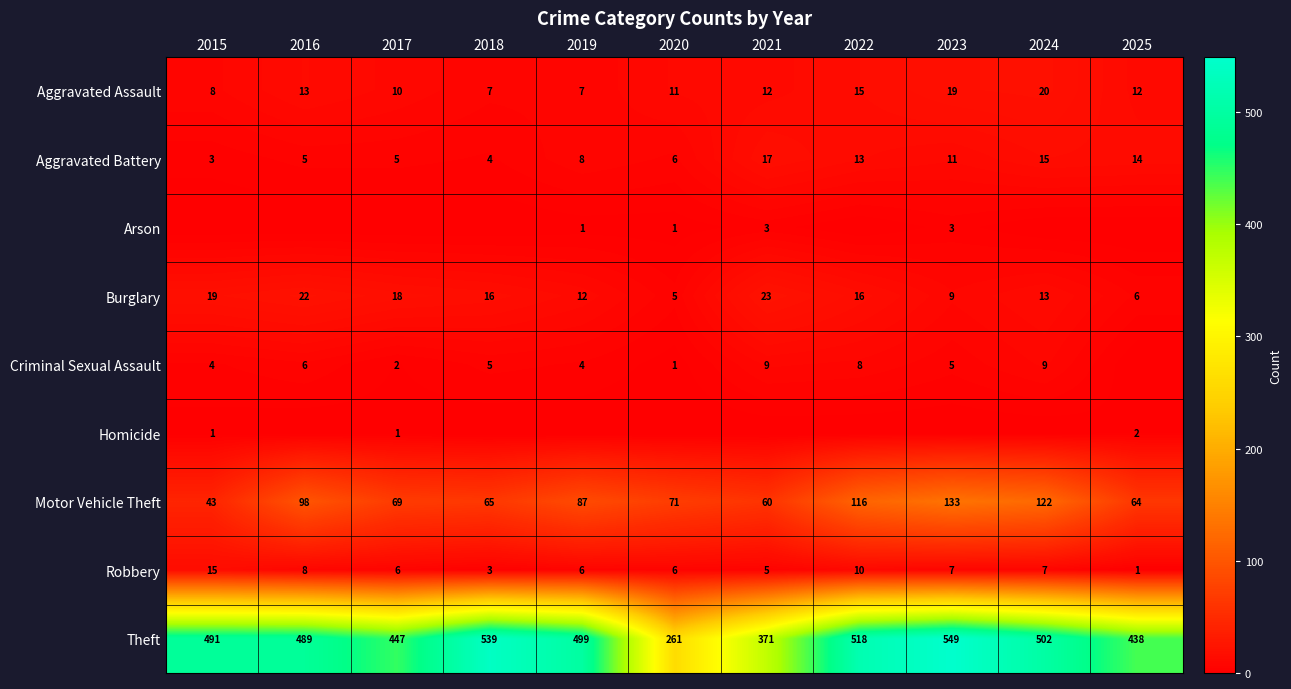

What is the sum of all Burglary values?

159